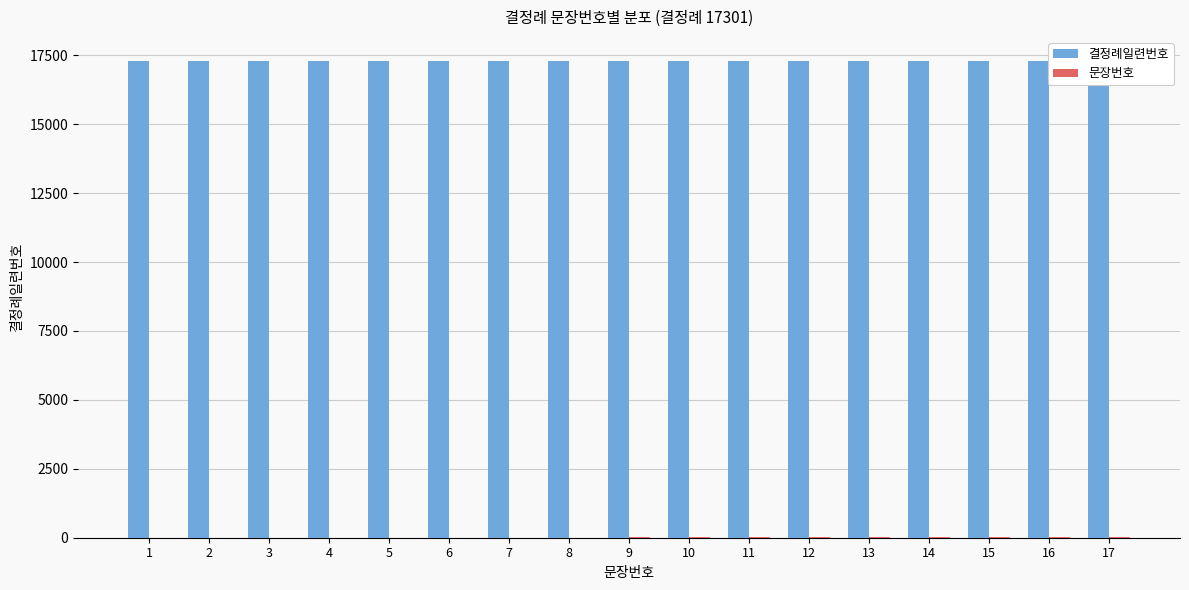

Which series has the largest total across all categories?

결정례일련번호